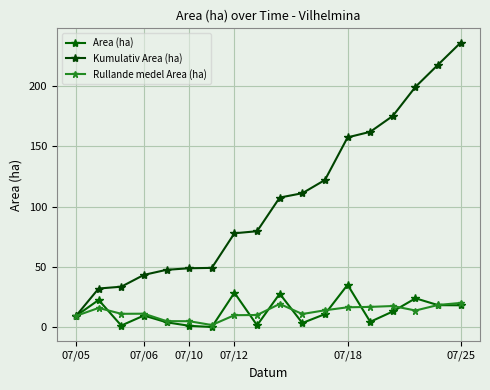

What is the value of the Rullande medel Area (ha) point at the 18th from the left?

20.3